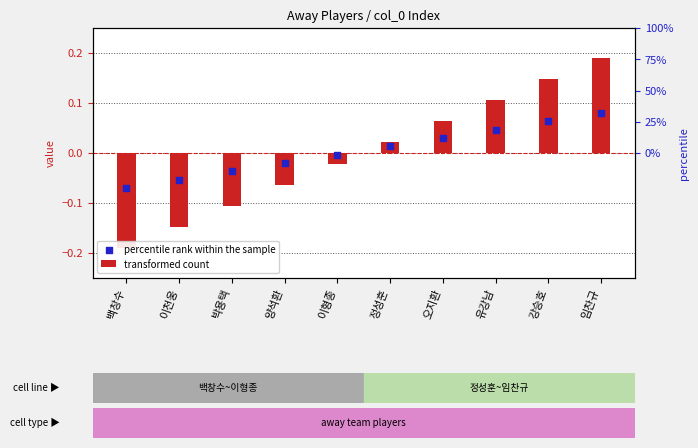

What is the total value across all series at 양석환?

-0.1